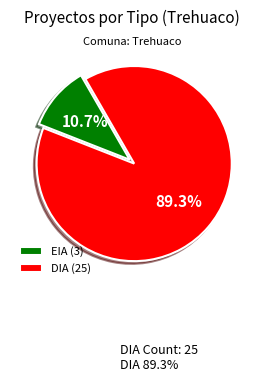

Count the number of slices in the pie.

2